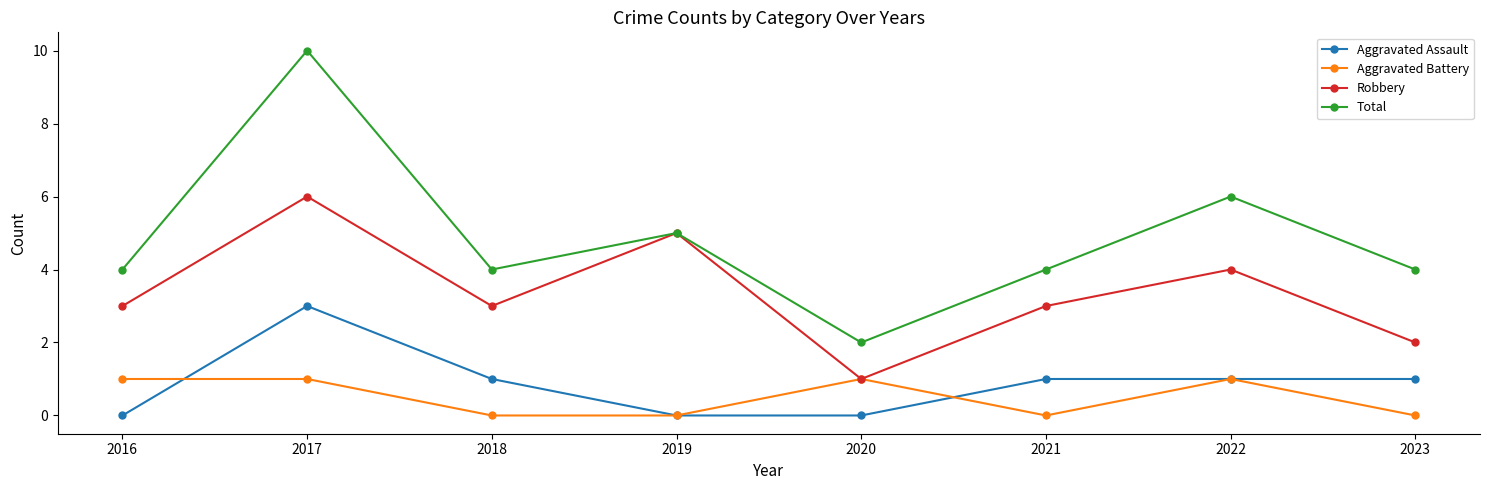

True or false: Robbery has more than 1 points higher than both neighbors.

True